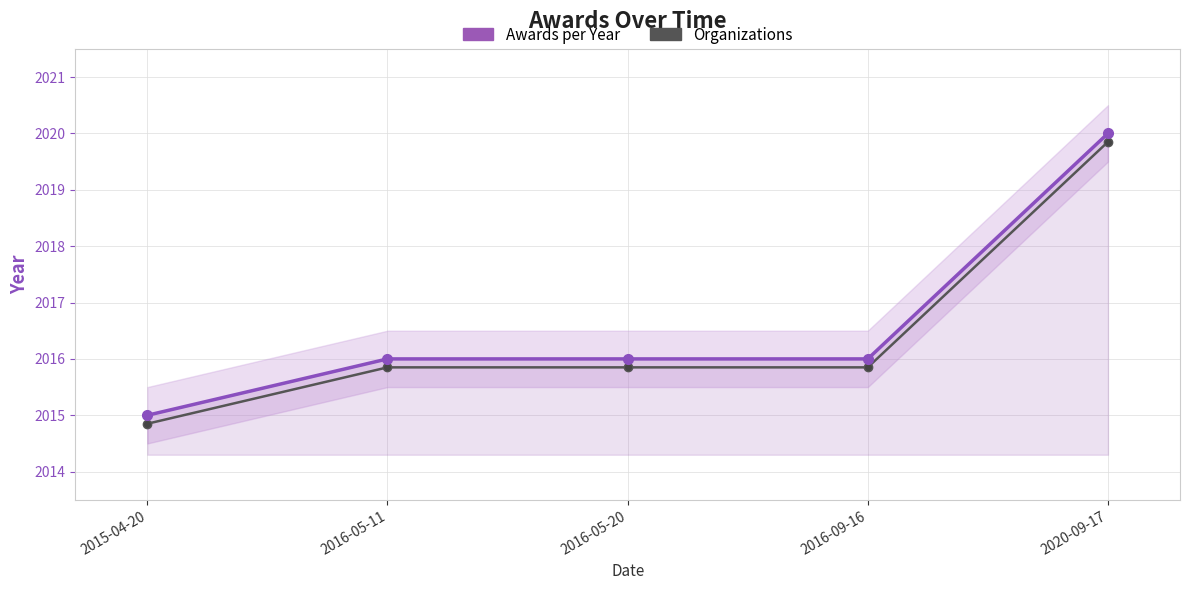

Reading left to right, what are all the values shown in this chart?

Awards per Year: 2015-04-20=2015.0	2016-05-11=2016.0	2016-05-20=2016.0	2016-09-16=2016.0	2020-09-17=2020.0
Organizations: 2015-04-20=2014.8	2016-05-11=2015.8	2016-05-20=2015.8	2016-09-16=2015.8	2020-09-17=2019.8